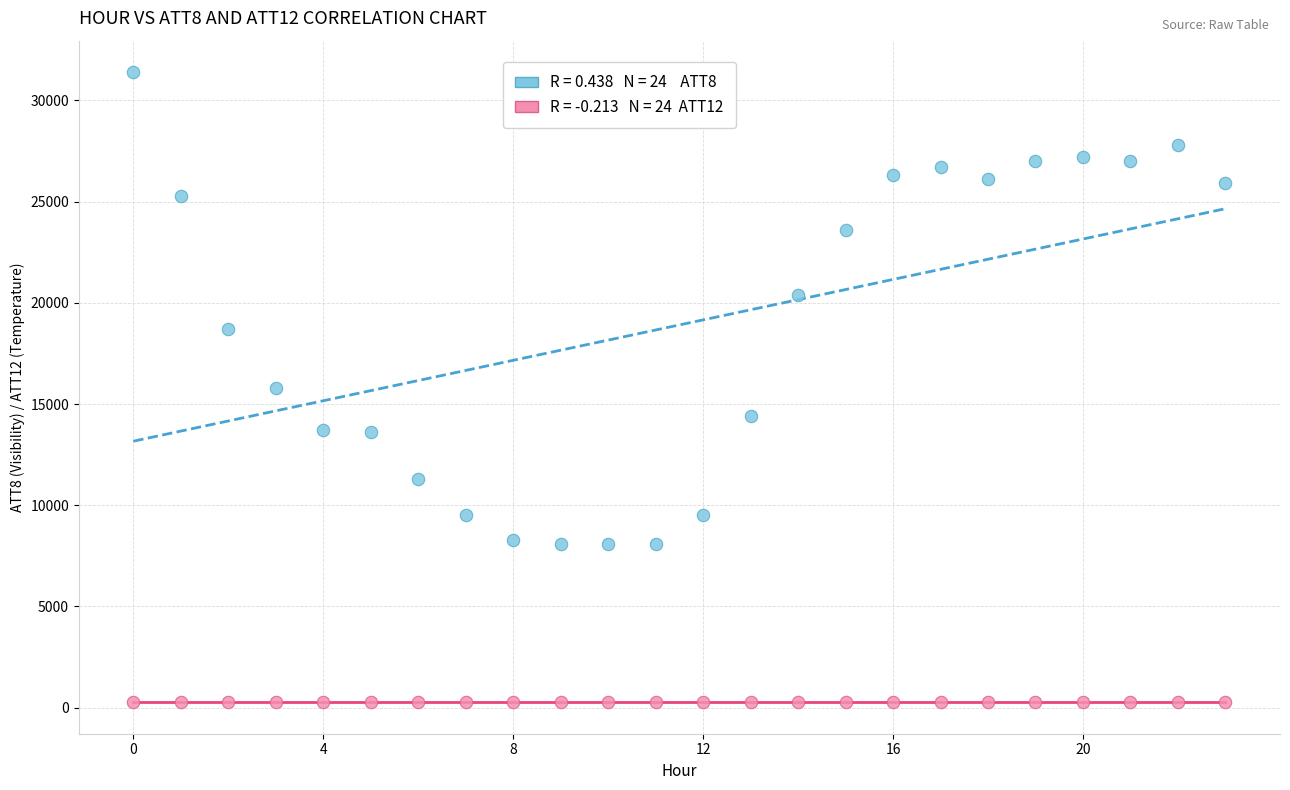

Across all data points, what is the range of Y values (max minus min)?

31137.0